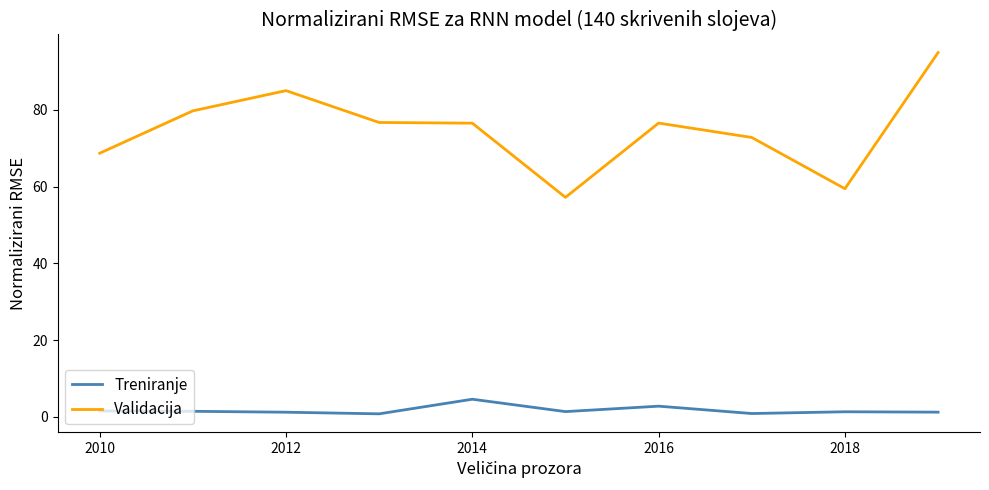

How many lines are shown in the chart?

2